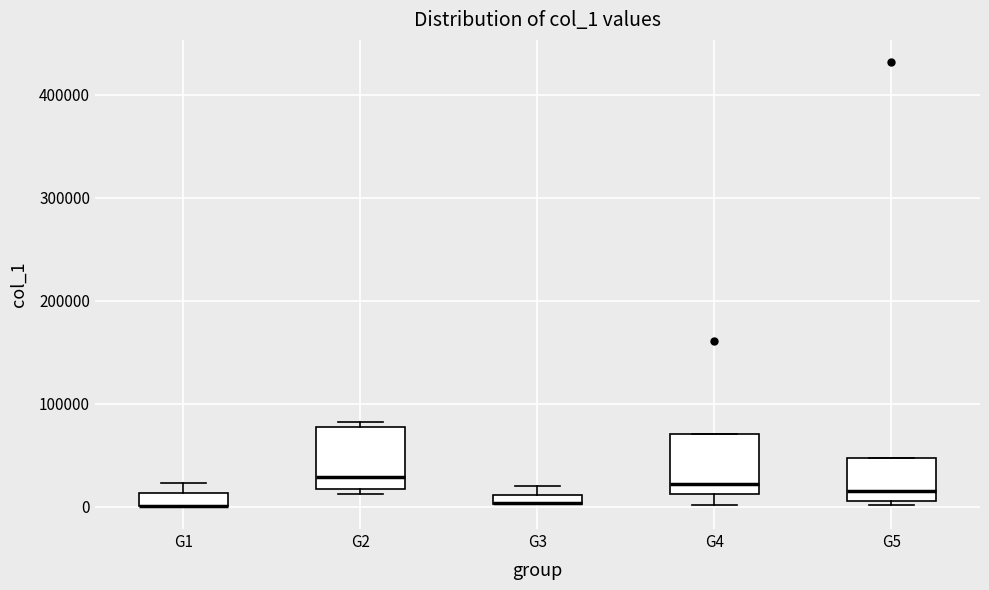

Where is the lower edge of the box for G2 on the y-axis? The values are not printed on the chart, so give them approximately, as read against the axis.

20000